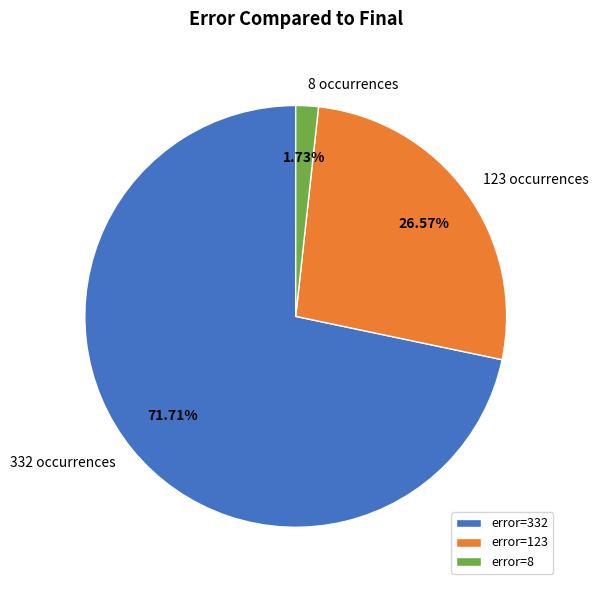

Which category has the biggest portion of the pie?

error=332